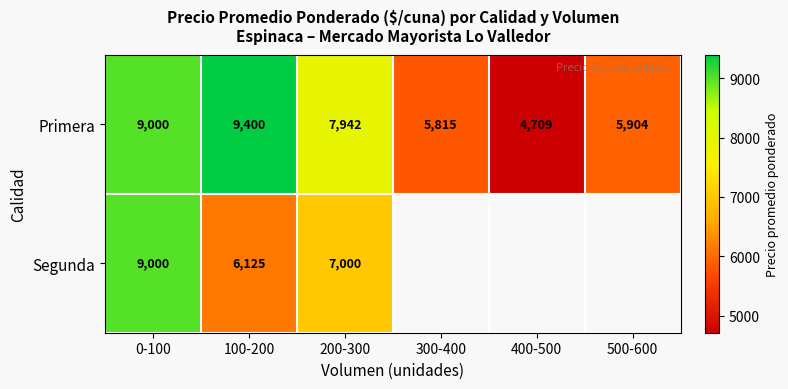

Which has a higher value, 300-400 or 0-100?

0-100